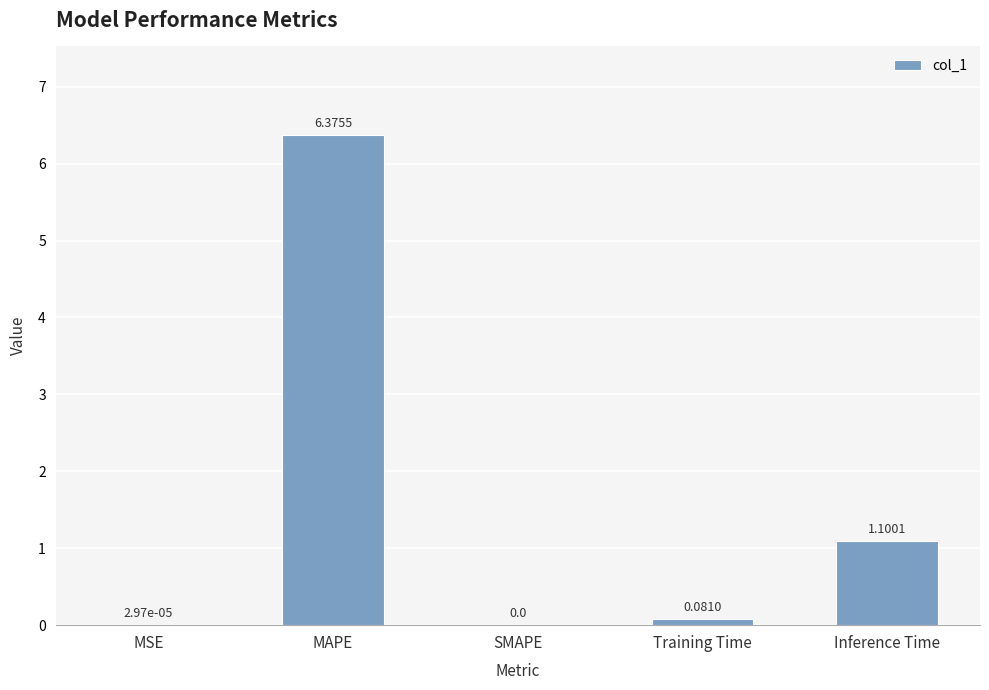

What is the sum of all values?

7.6